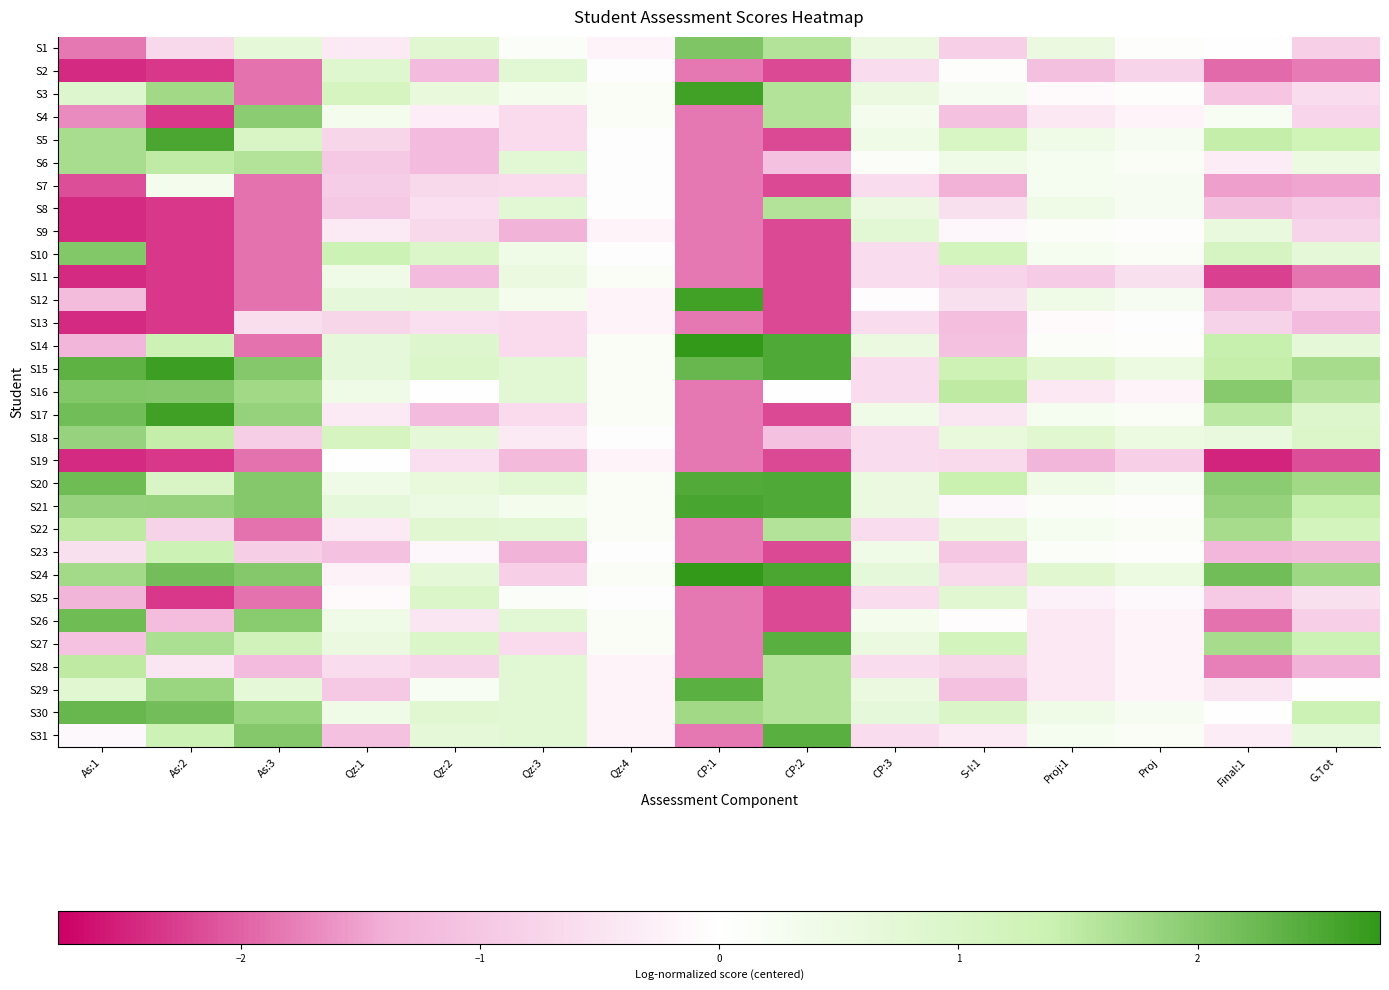

How many categories are shown in the chart?

15